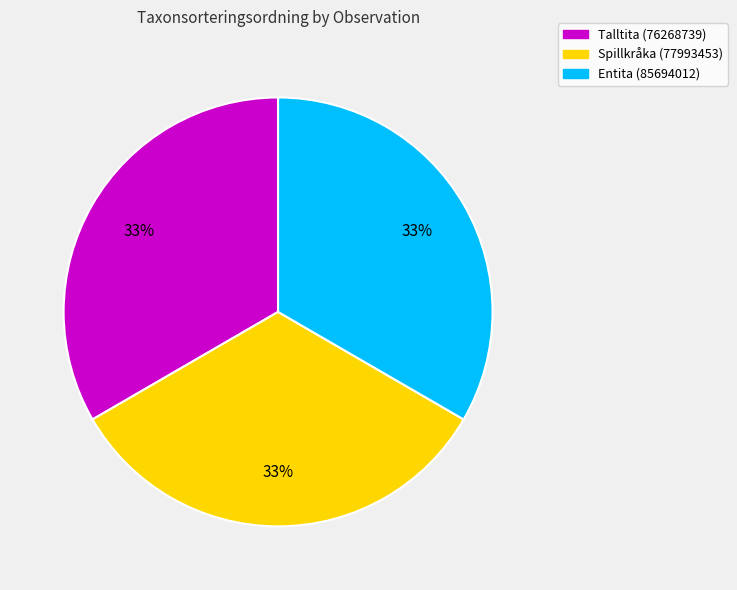

The Spillkråka (77993453) slice represents 39% of the pie. True or false?

False